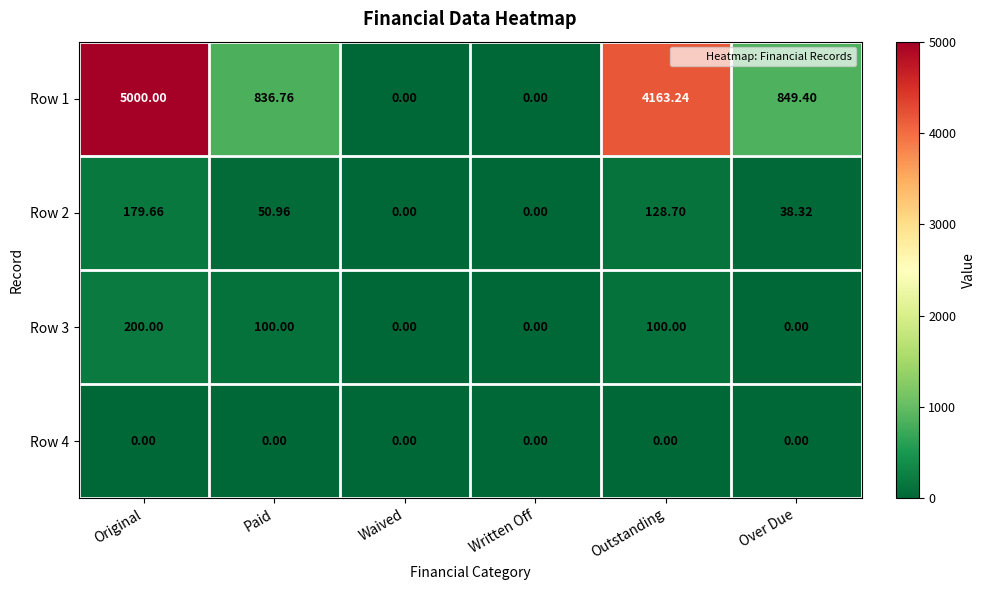

At how many categories does at least one series exceed 3420?

2